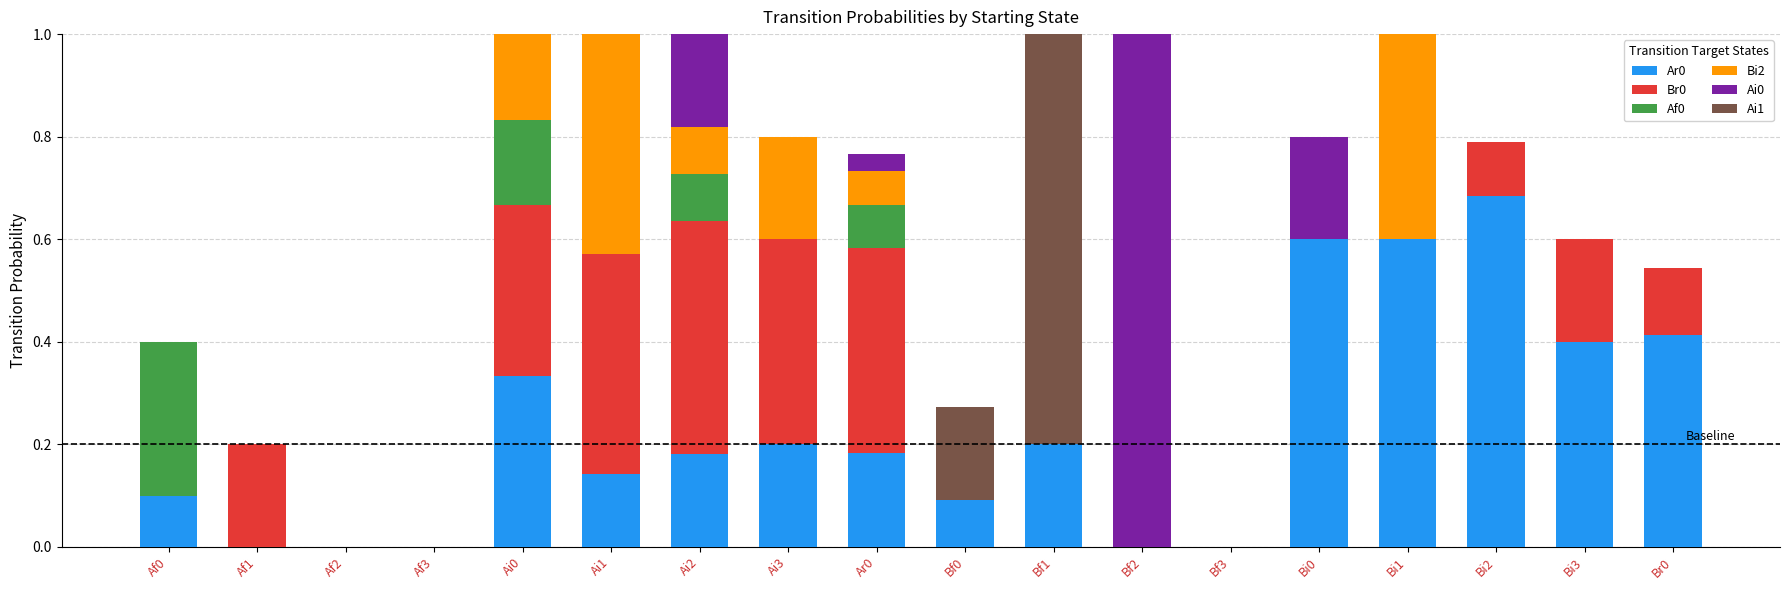

At which label does Ar0 reach its peak?

Bi2